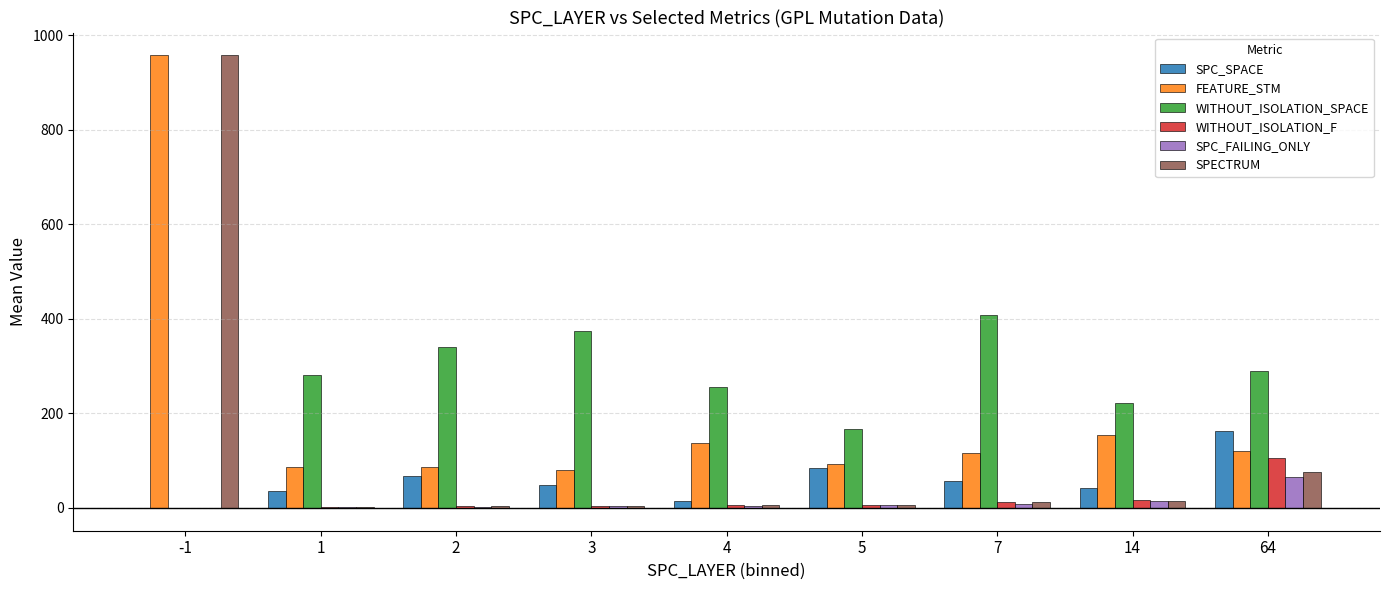

What is the approximate value of SPC_FAILING_ONLY at 1?

1.0